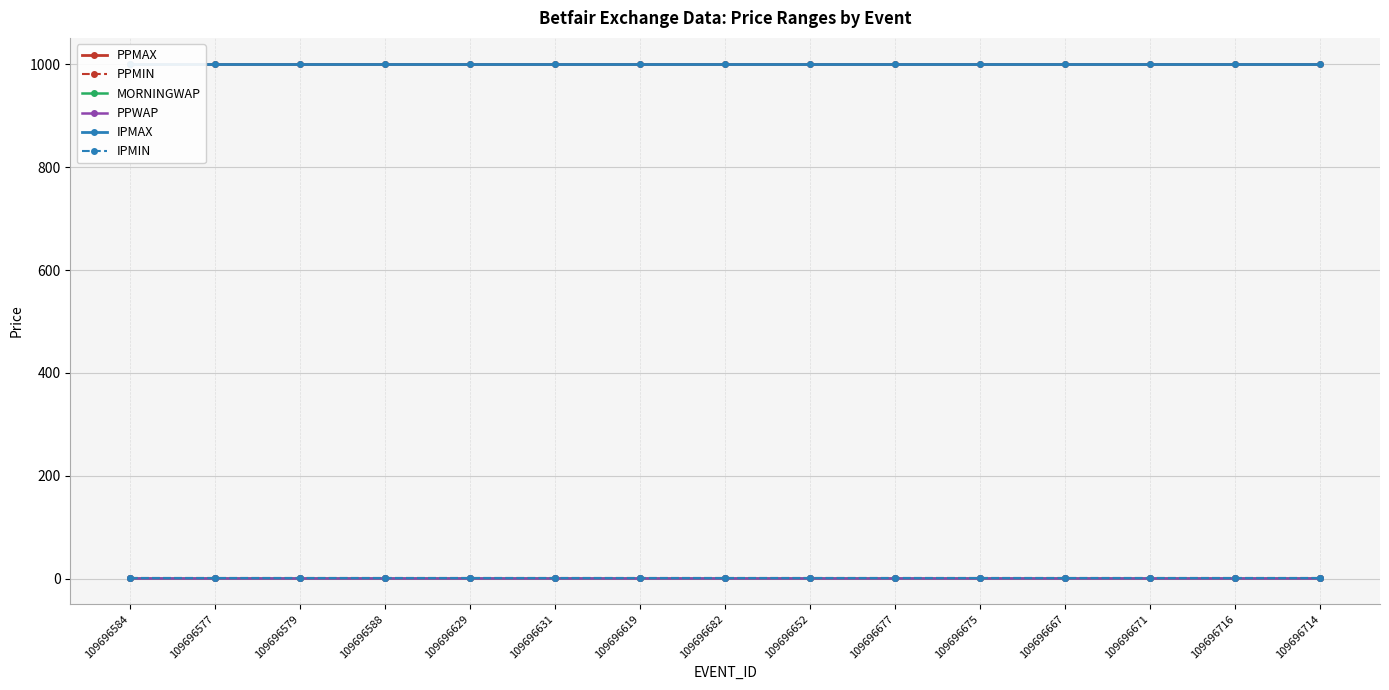

True or false: PPWAP has a value of 2 at 109696677.

False